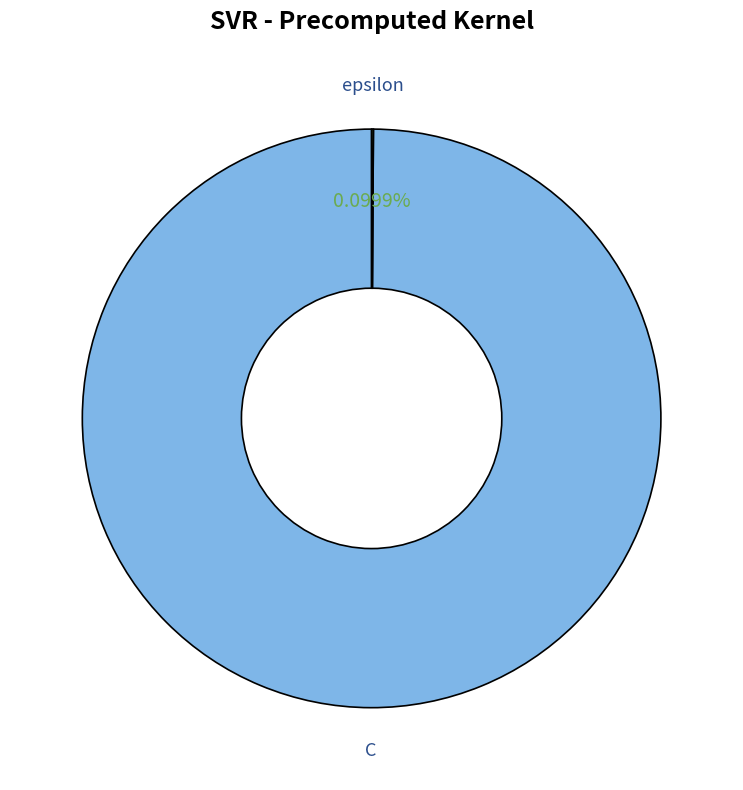

Is there a majority slice in this chart?

Yes